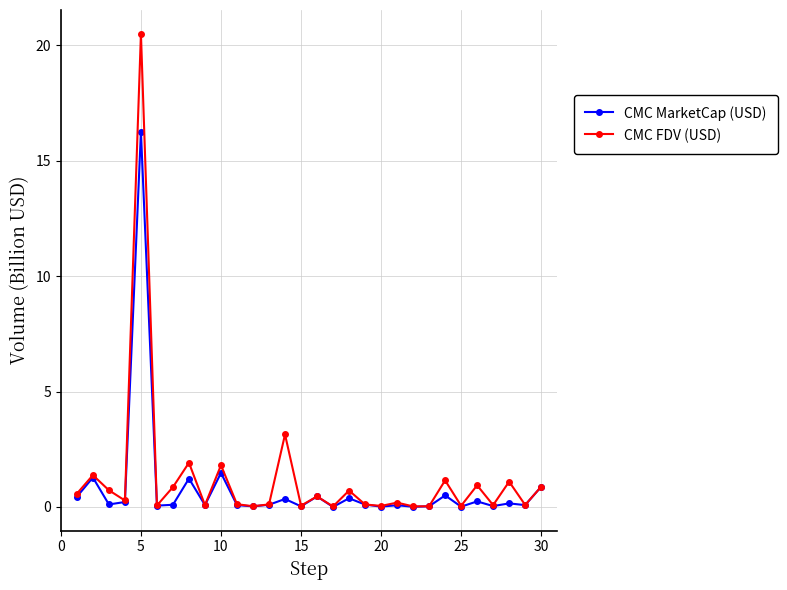

At how many categories does at least one series exceed 18?

1